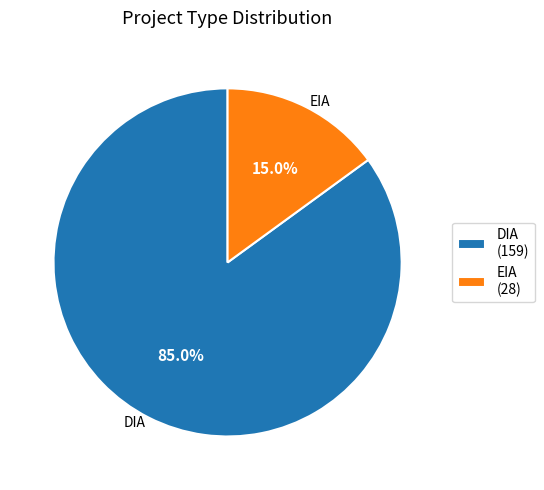

Which category accounts for the majority?

DIA